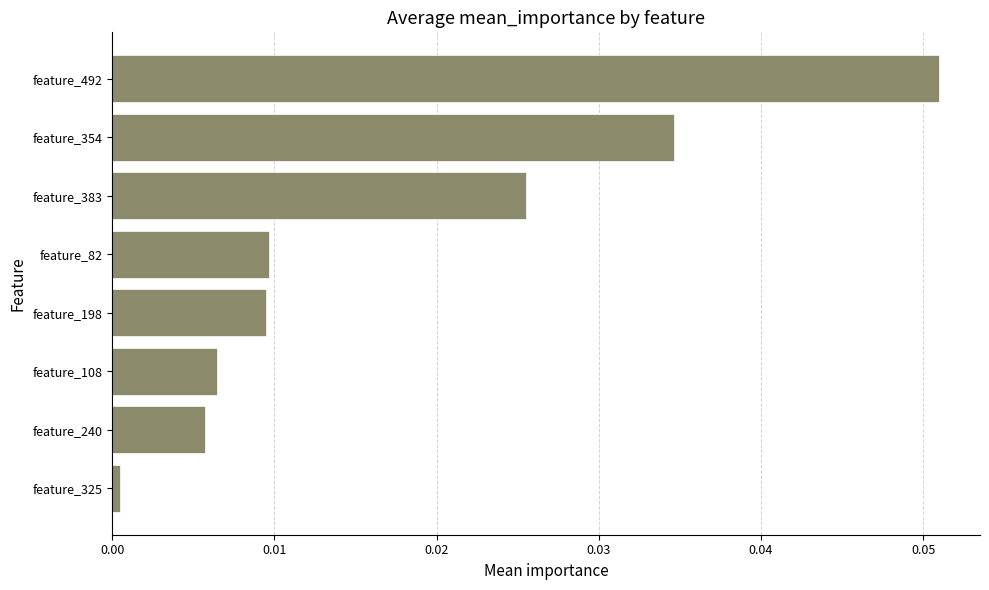

Which category has the lowest value across all series?

feature_325